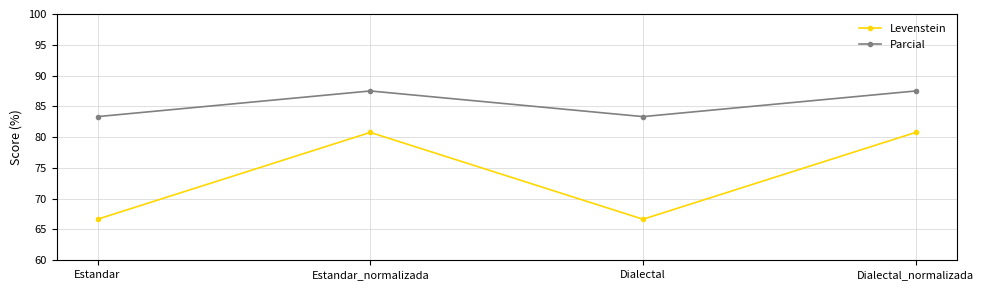

Is it true that Levenstein equals 36.4 at Dialectal_normalizada?

False